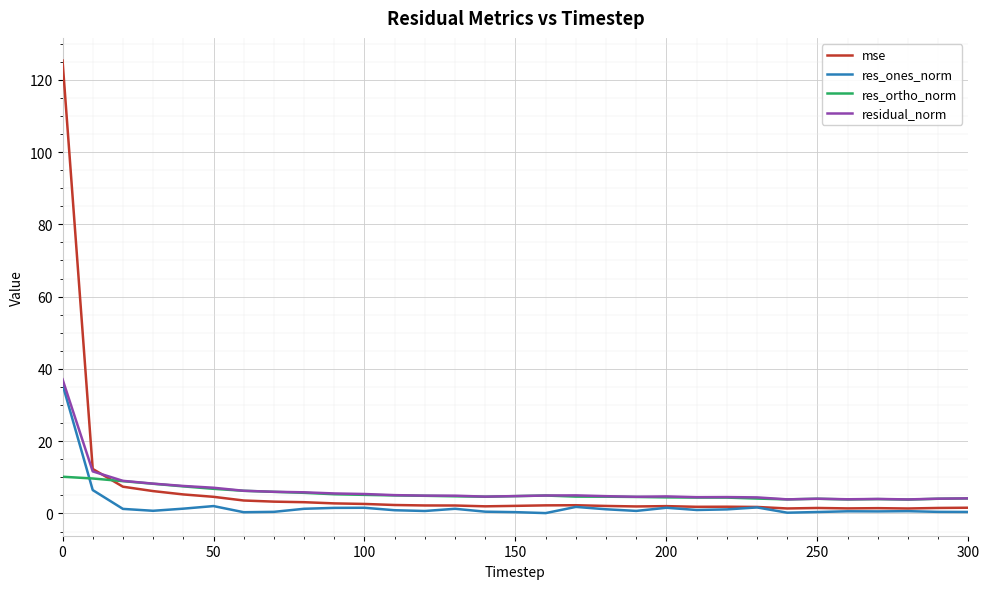

What is the maximum value shown in the chart?

125.3